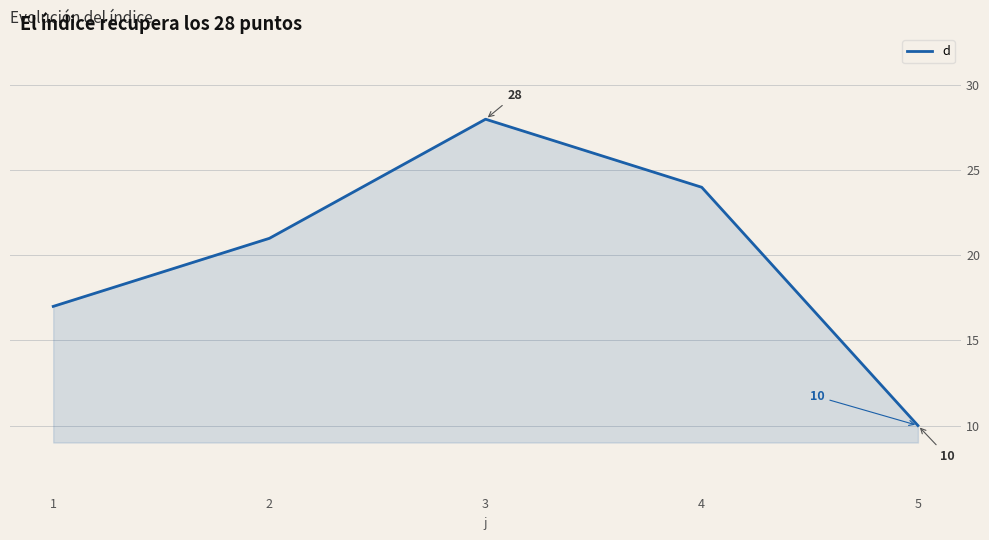

How many distinct data groups are displayed?

1